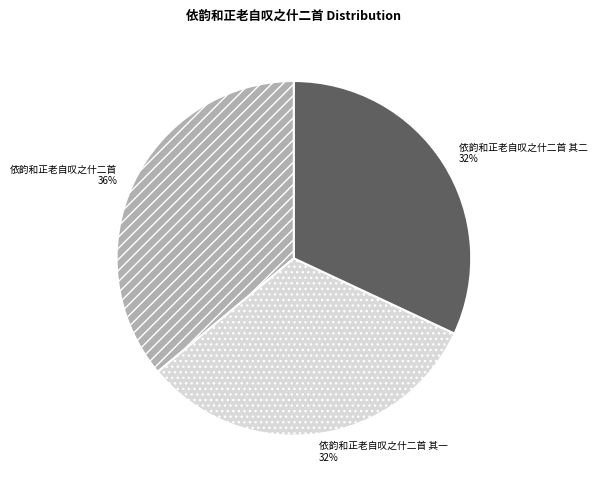

What is the ratio of the value at 依韵和正老自叹之什二首 其一 to the value at 依韵和正老自叹之什二首 其二?

1.0